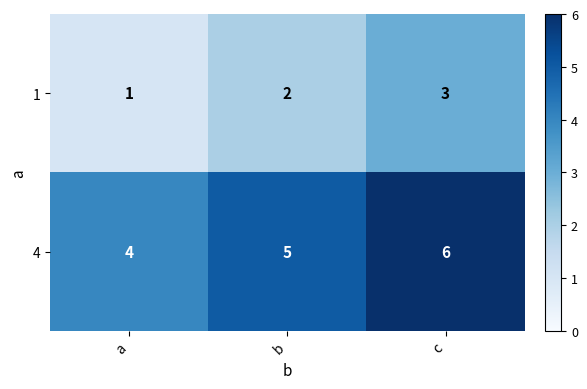

How many 1 values are between 1 and 3?

3